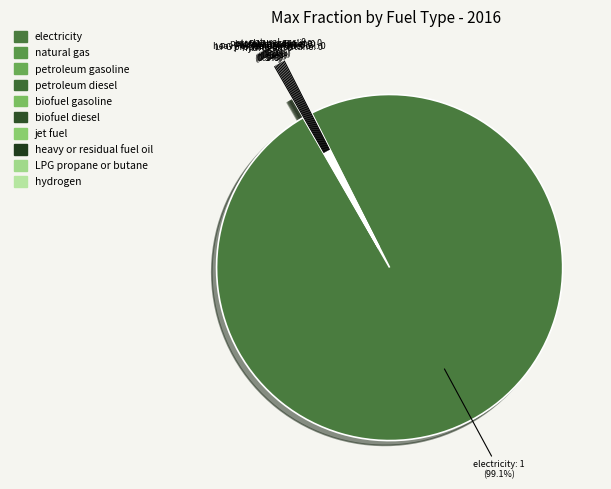

Does any single category account for the majority?

Yes